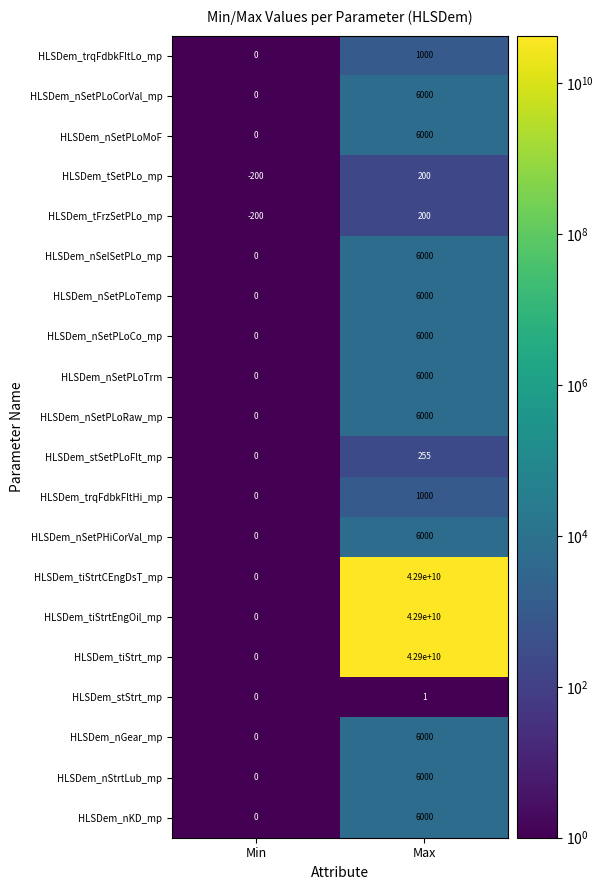

What is the difference between the maximum and minimum values in the HLSDem_trqFdbkFltHi_mp series?

1000